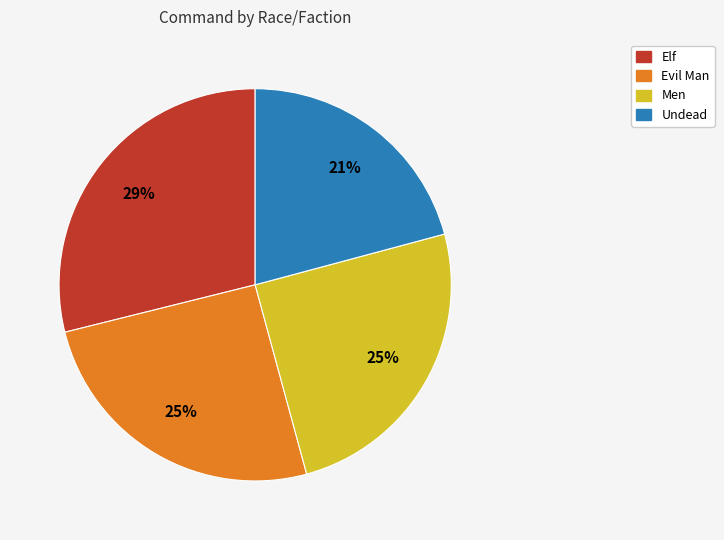

To the nearest percent, what is the average slice percentage?

25%